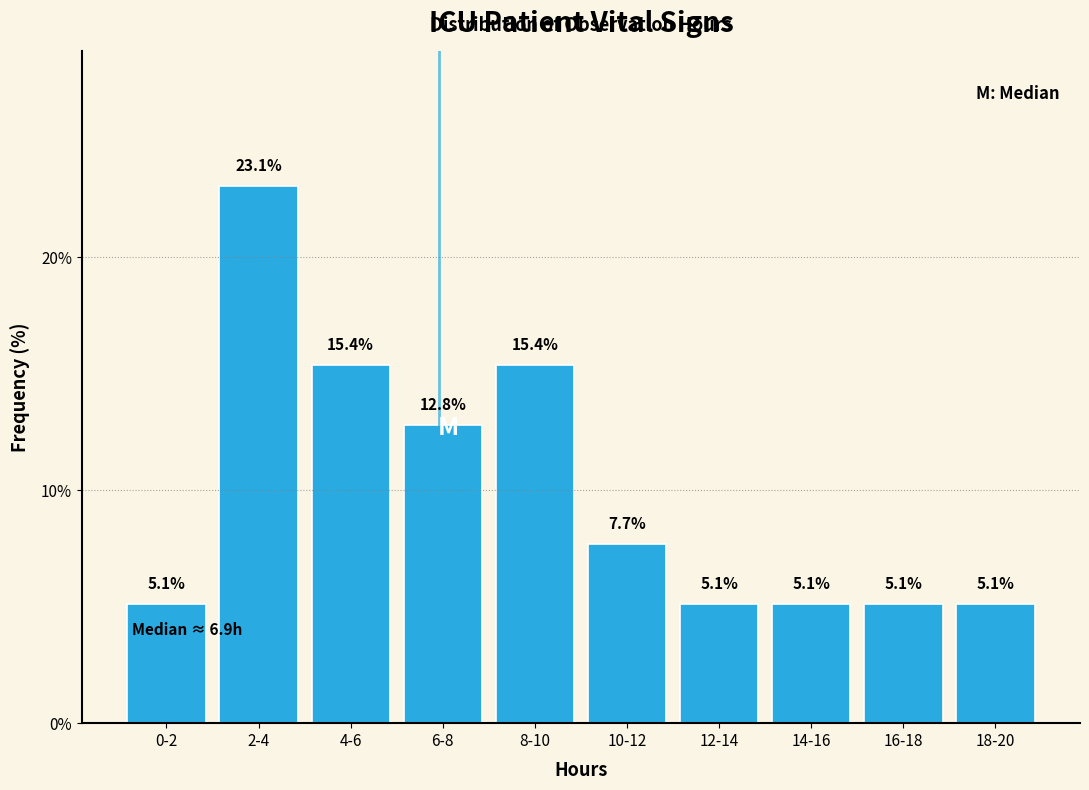

Reading left to right, what are all the values shown in this chart?

0-2=5.1	2-4=23.1	4-6=15.4	6-8=12.8	8-10=15.4	10-12=7.7	12-14=5.1	14-16=5.1	16-18=5.1	18-20=5.1